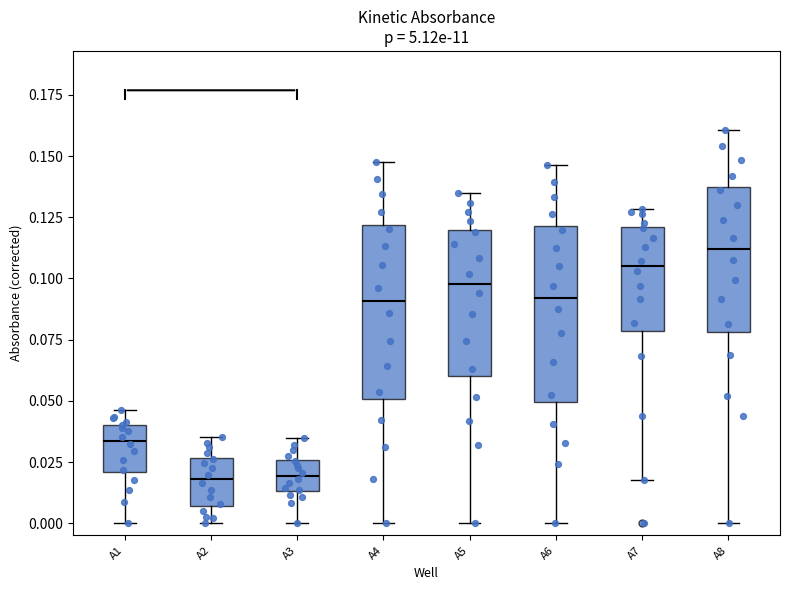

Reading left to right, read every box against the y-axis: the position of its median line, the range the box covers, and the ends of its whiskers. The values are not printed on the chart, so give them approximately, as read against the axis.

A1: median 0.035, box 0.020 to 0.040, whiskers 0.000 to 0.045
A2: median 0.020, box 0.005 to 0.025, whiskers 0.000 to 0.035
A3: median 0.020, box 0.015 to 0.025, whiskers 0.000 to 0.035
A4: median 0.090, box 0.050 to 0.120, whiskers 0.000 to 0.150
A5: median 0.100, box 0.060 to 0.120, whiskers 0.000 to 0.135
A6: median 0.090, box 0.050 to 0.120, whiskers 0.000 to 0.145
A7: median 0.105, box 0.080 to 0.120, whiskers 0.020 to 0.130
A8: median 0.110, box 0.080 to 0.140, whiskers 0.000 to 0.160